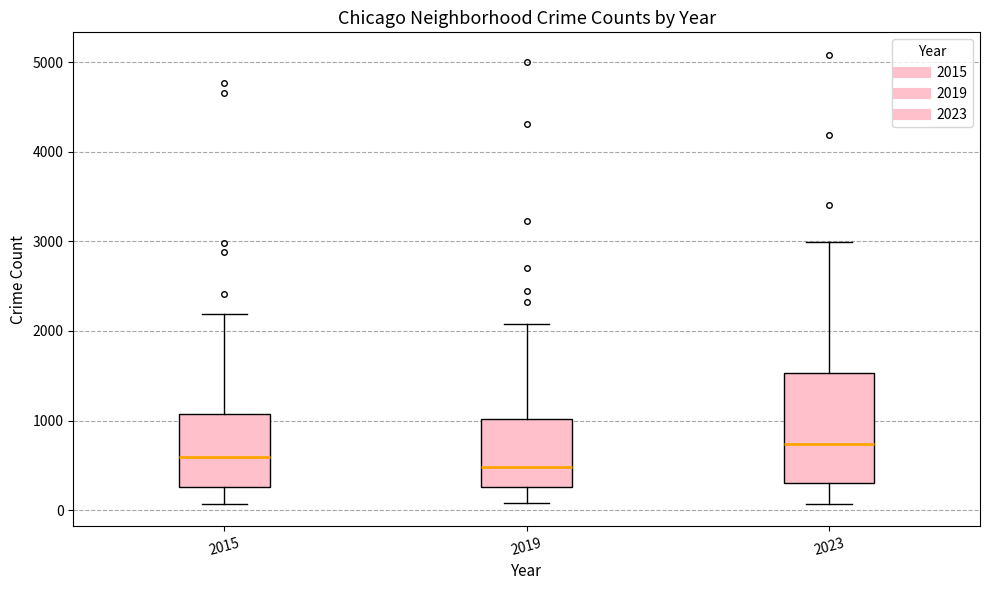

Which box's median line is the highest?

2023